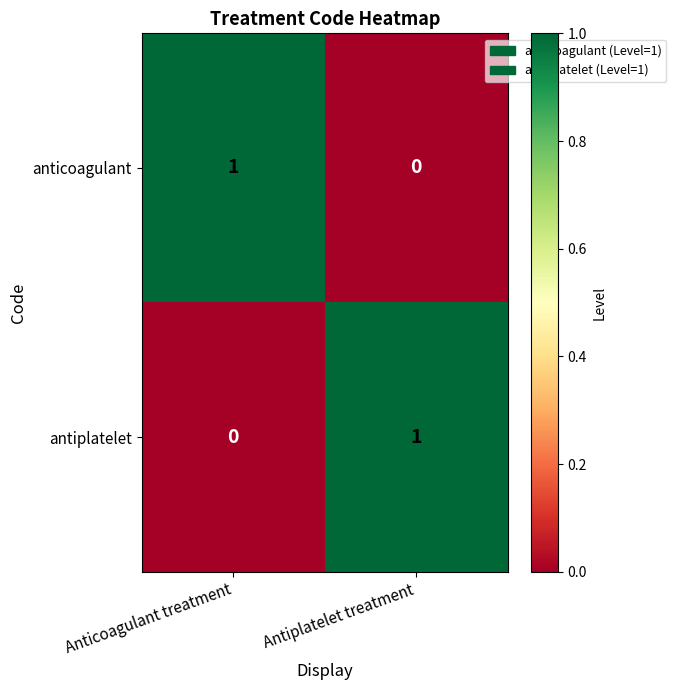

List the labels in order of anticoagulant value, largest first.

Anticoagulant treatment, Antiplatelet treatment